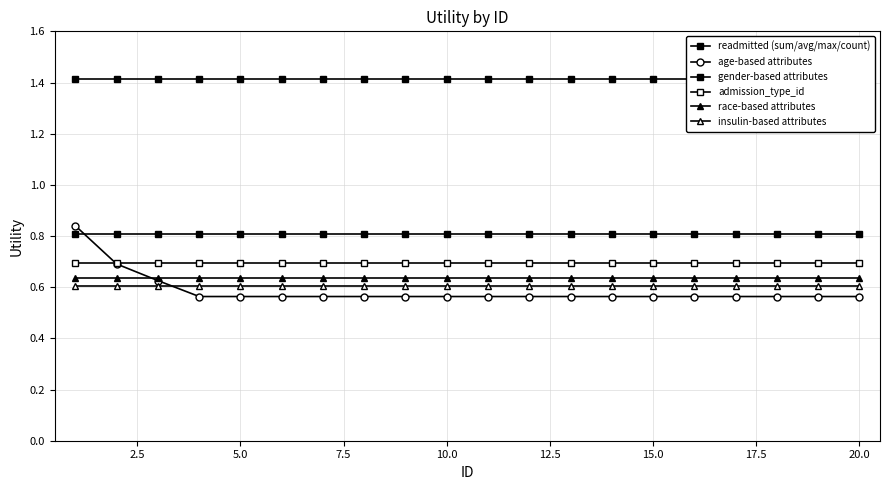

List the series in order of their peak value, lowest first.

insulin-based attributes, race-based attributes, admission_type_id, gender-based attributes, age-based attributes, readmitted (sum/avg/max/count)